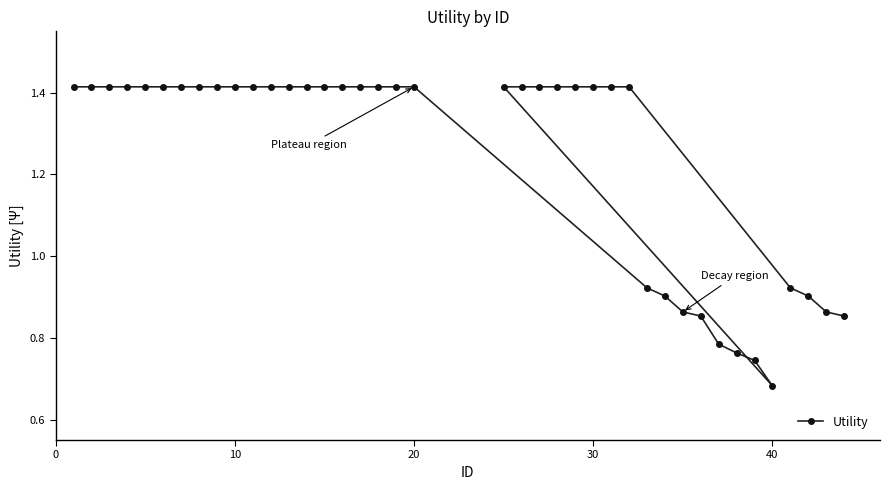

Count the values in the range 0 to 1.

12